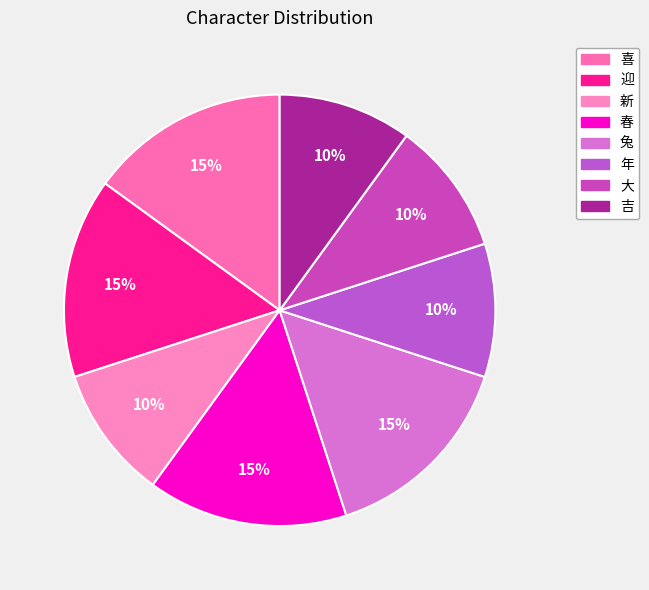

What percentage is the 兔 slice, to the nearest percent?

15%